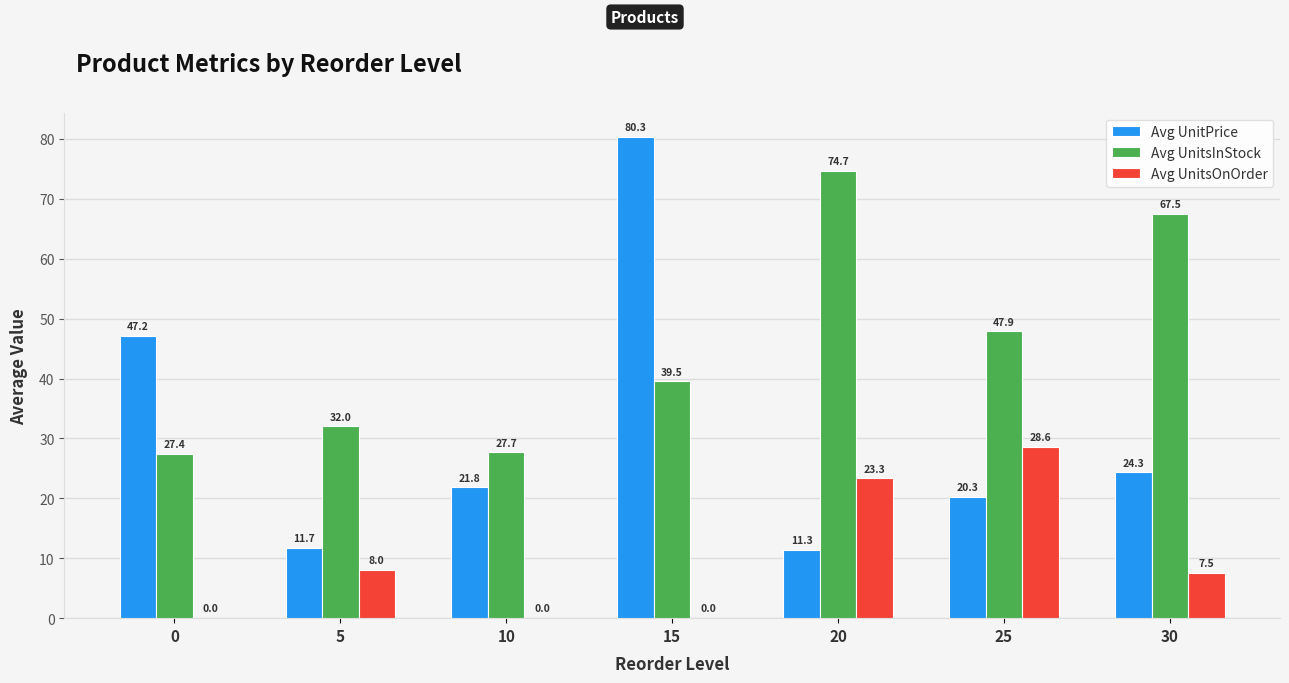

How many data points in Avg UnitsInStock are above 39?

4